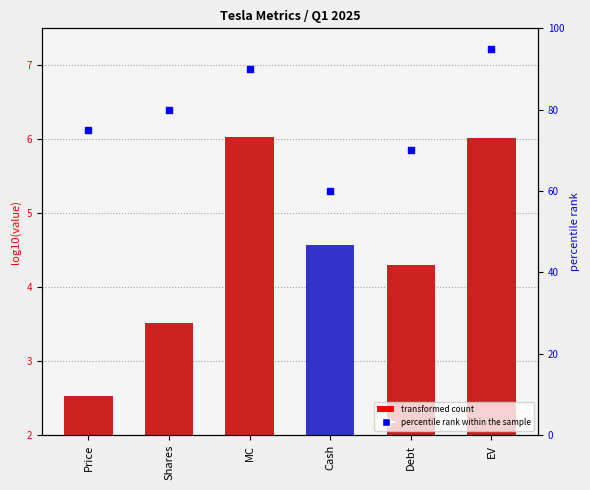

At which category is the sum across all series the highest?

EV